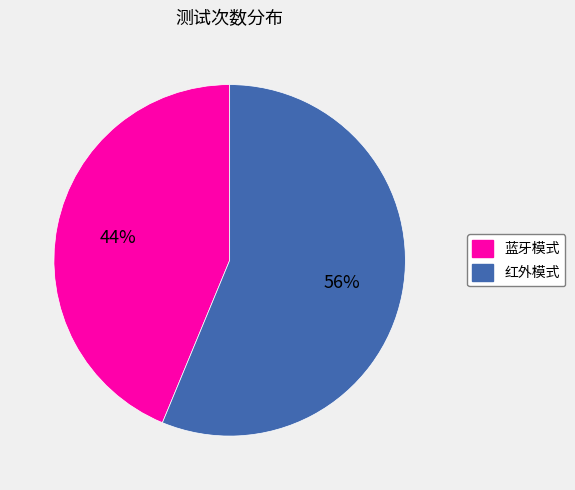

Which category accounts for the majority?

红外模式